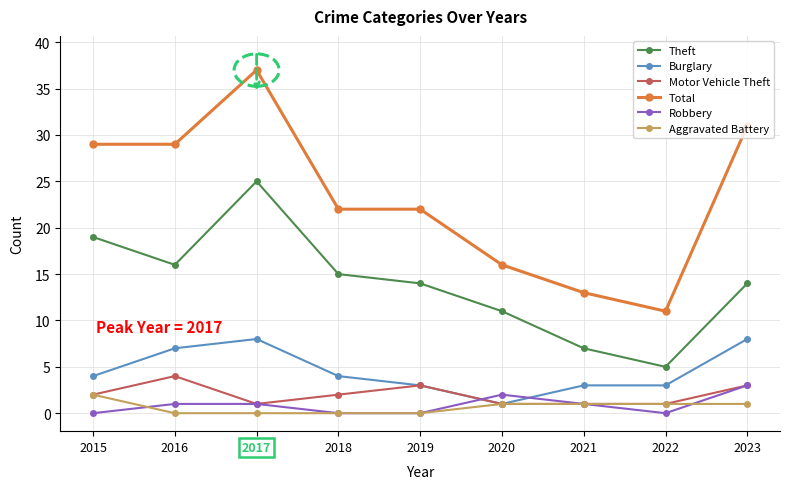

How many values in the Burglary series are below 4?

4